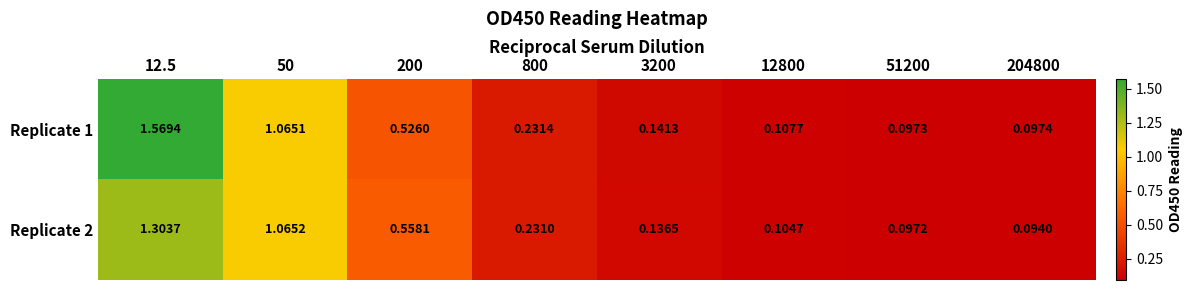

Is the value of Replicate 2 at 800 greater than the value of Replicate 1 at 3200?

Yes